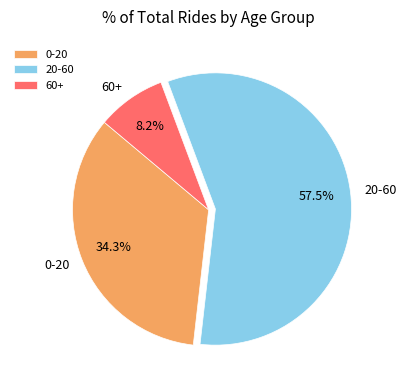

Is it true that 60+ is 8% of the pie?

True